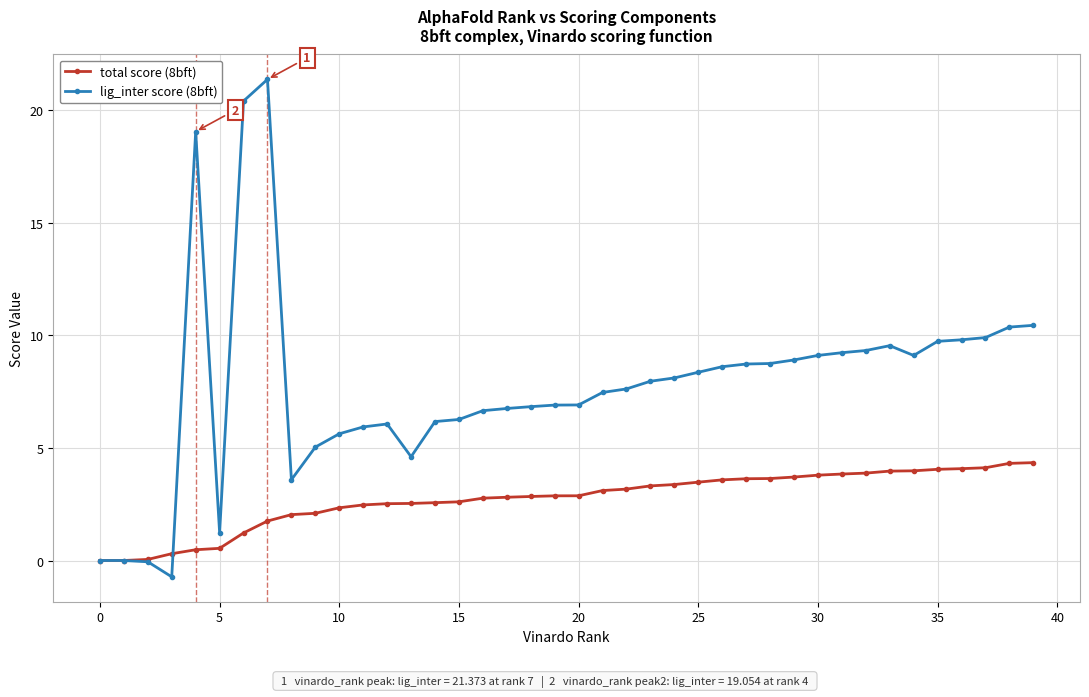

What is the value of the lig_inter score (8bft) point at the 39th from the left?

10.4